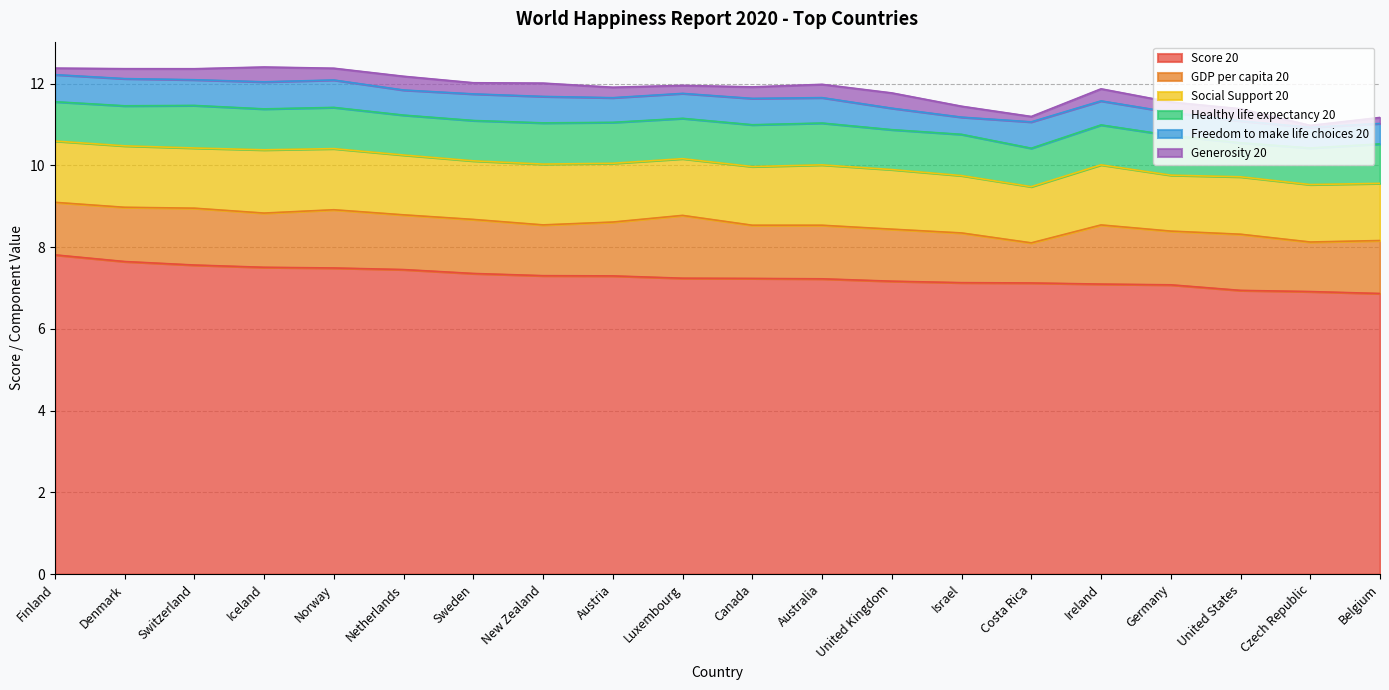

Is it true that Score 20 equals 3.8 at Canada?

False